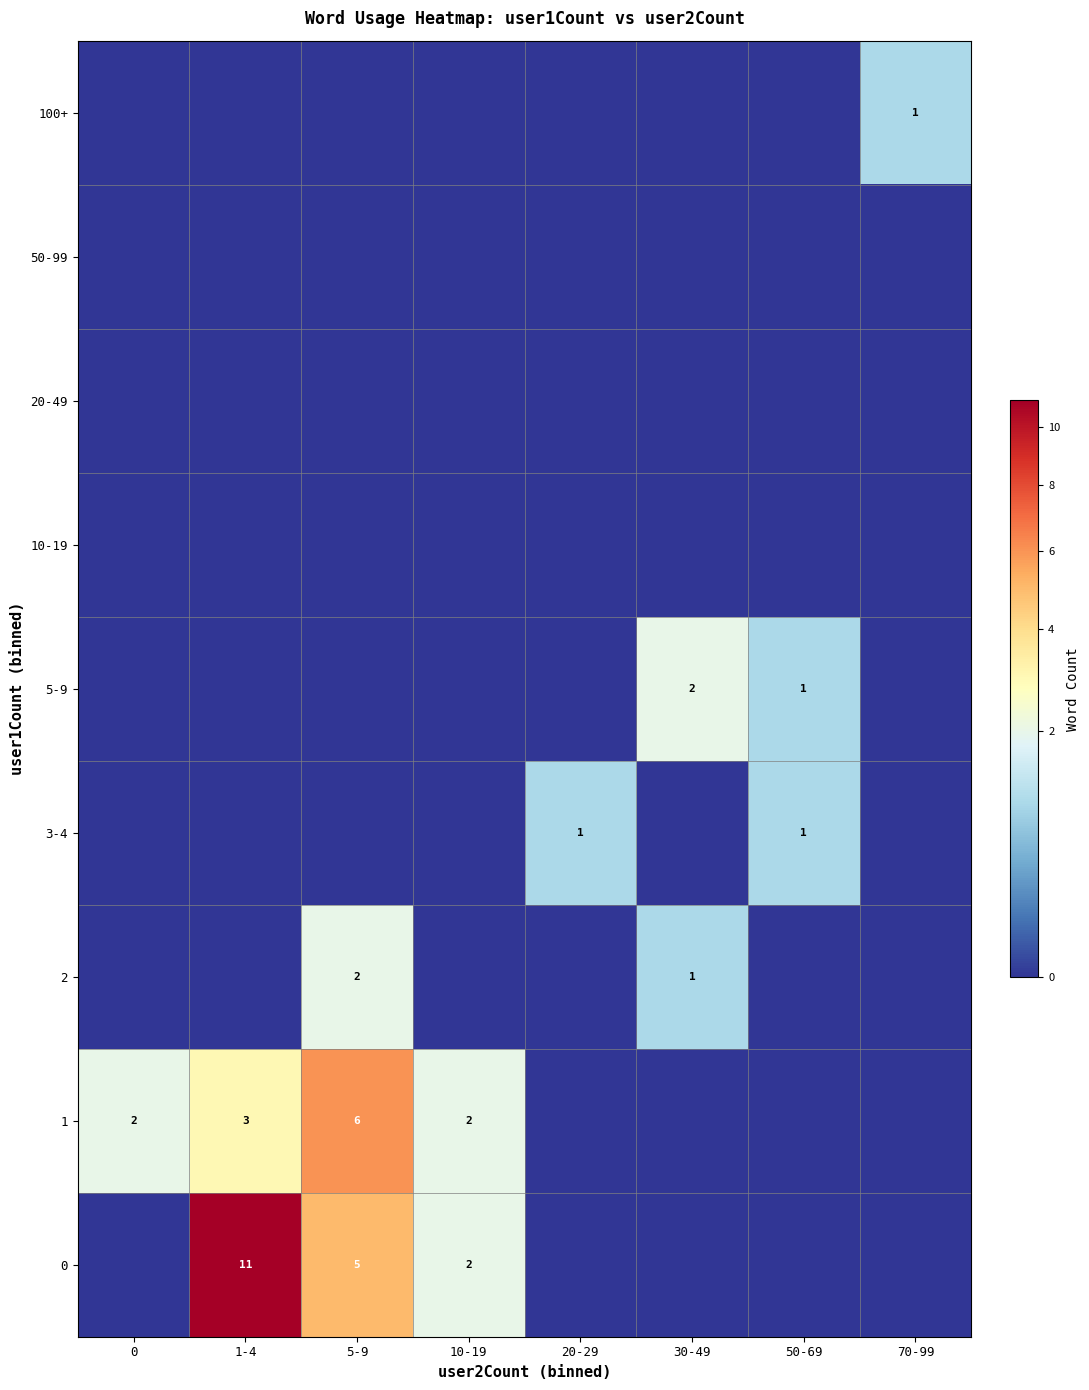

Between 50-69 and 20-29, which is larger?

50-69